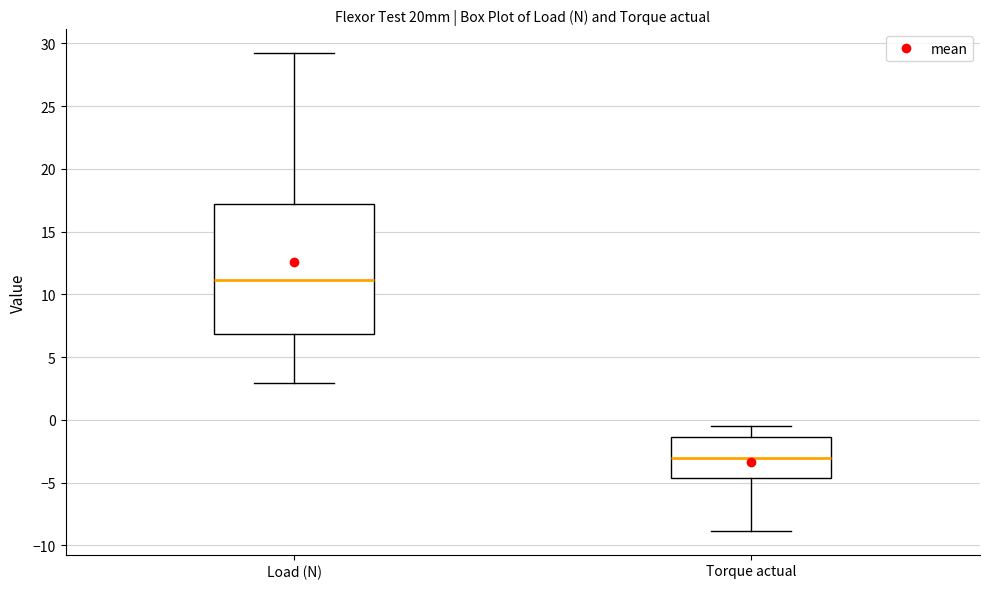

Where is the upper edge of the box for Torque actual on the y-axis? The values are not printed on the chart, so give them approximately, as read against the axis.

-1.5